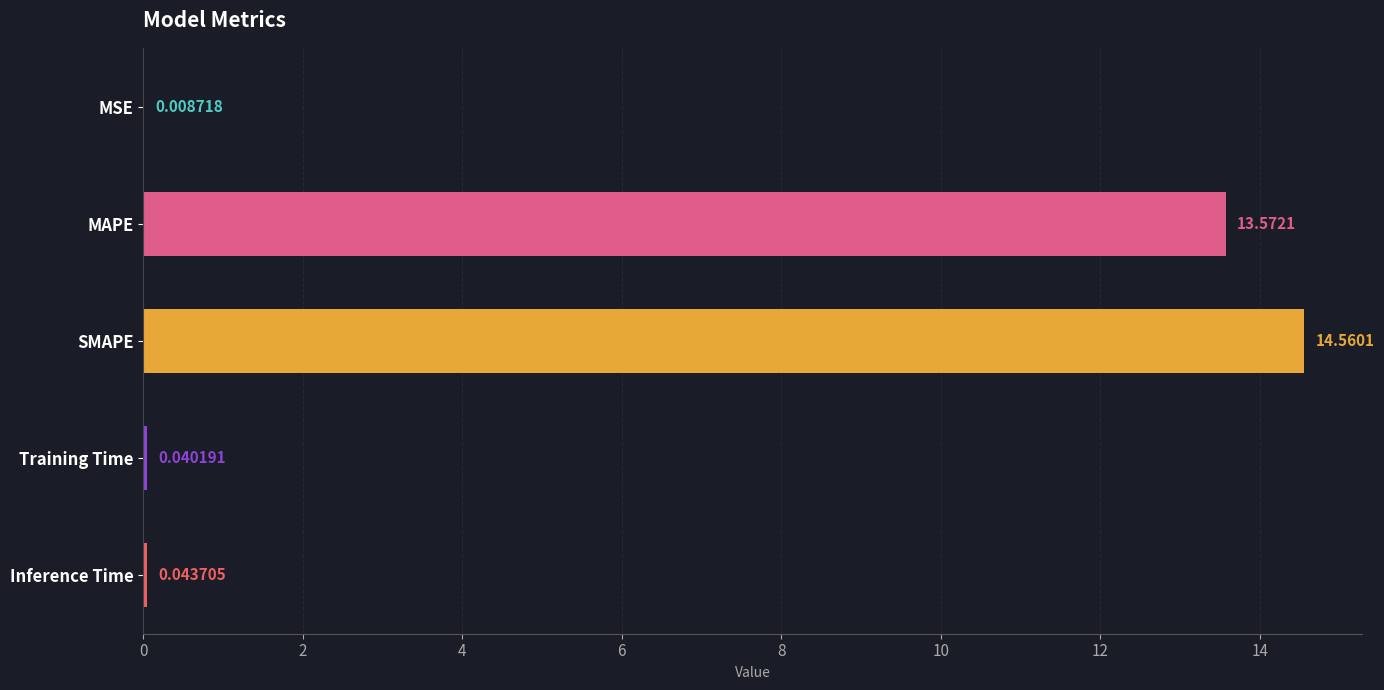

At which label is the value closest to 7?

MAPE